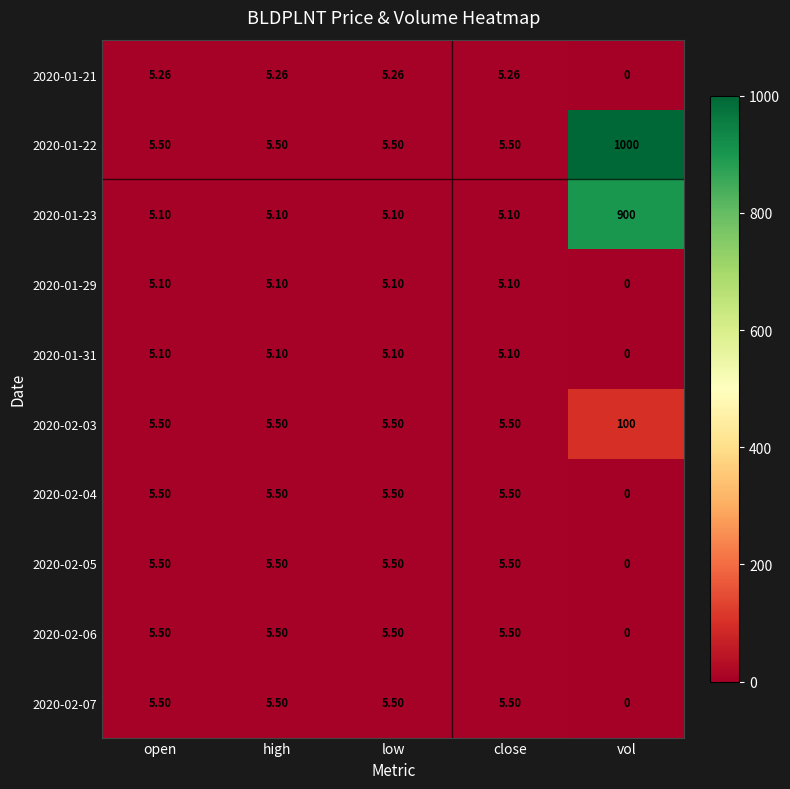

At which label is 2020-01-21 closest to 2?

vol